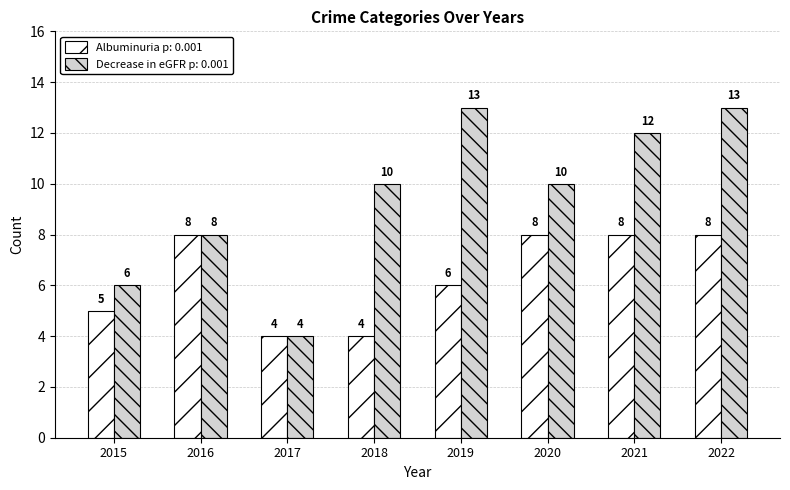

What is the average value of the Albuminuria p: 0.001 series?

6